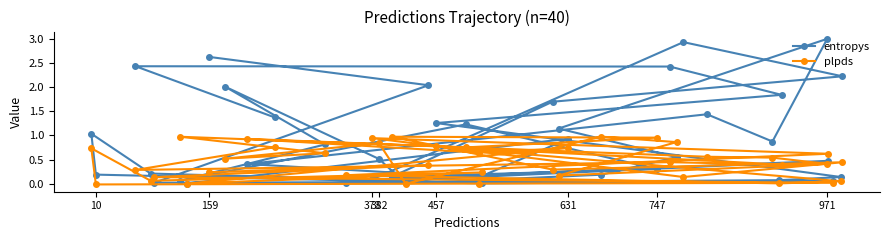

Does the chart display data point markers on the line(s)?

Yes